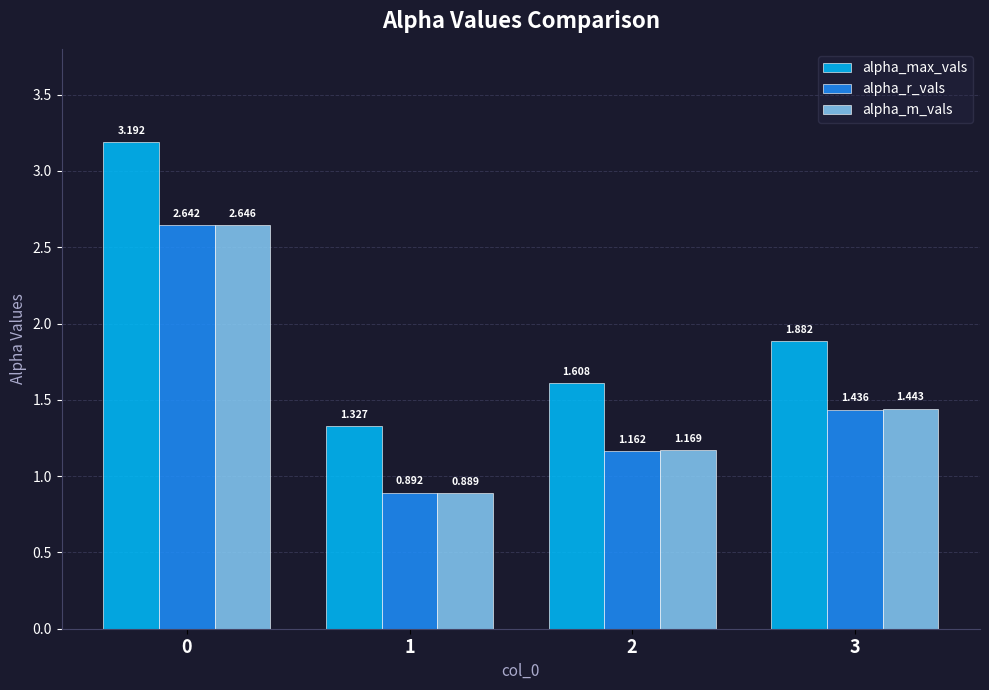

Are the bars grouped side by side (vs. stacked)?

Yes